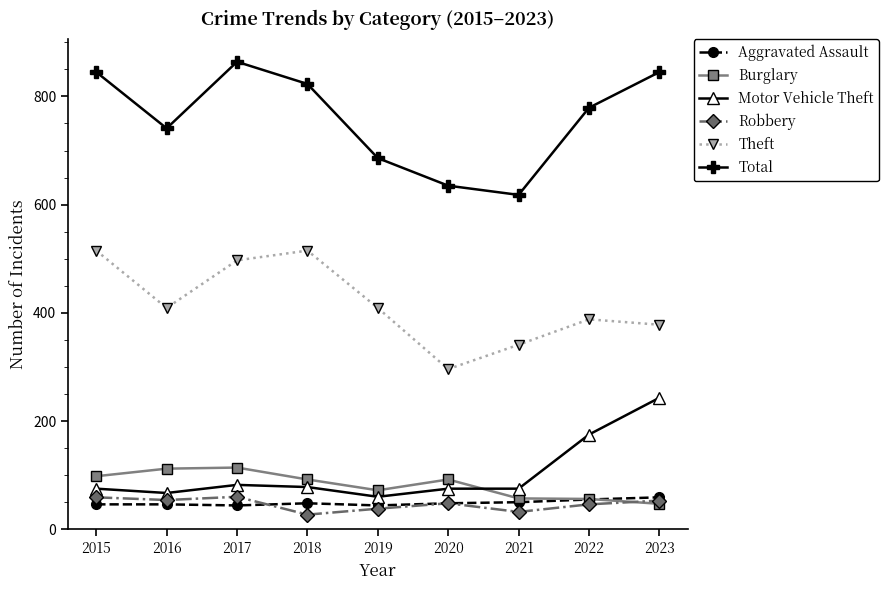

The value of Theft at 2018 is 515. True or false?

True